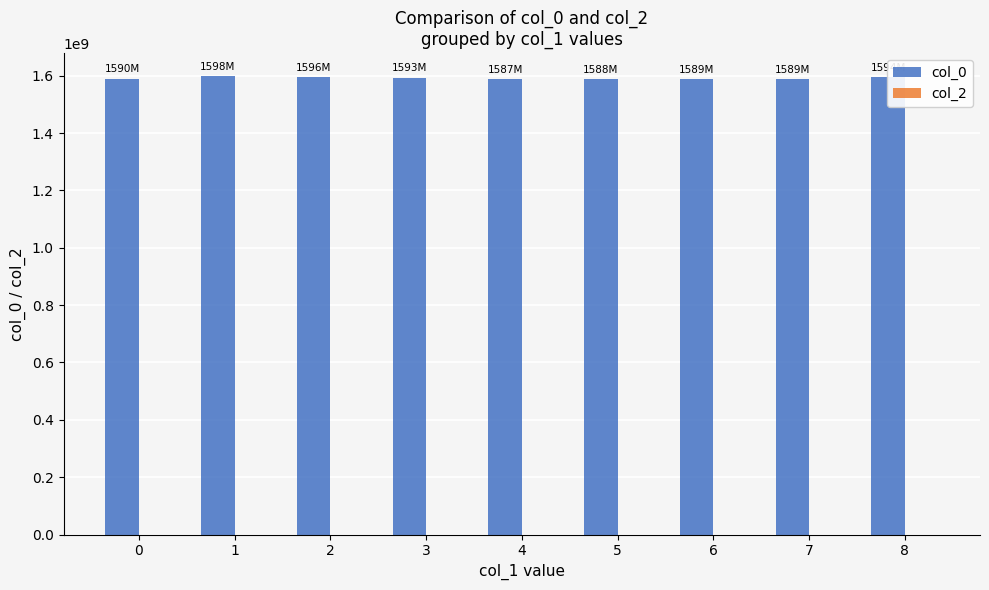

How many distinct data groups are displayed?

1